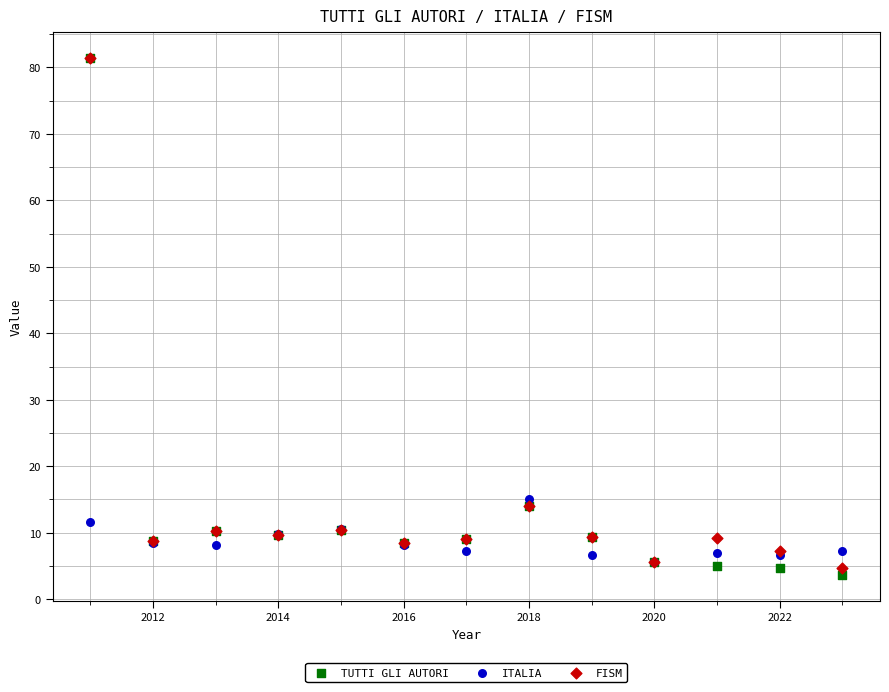

In the FISM series, what Y value is closest to 43?

14.0